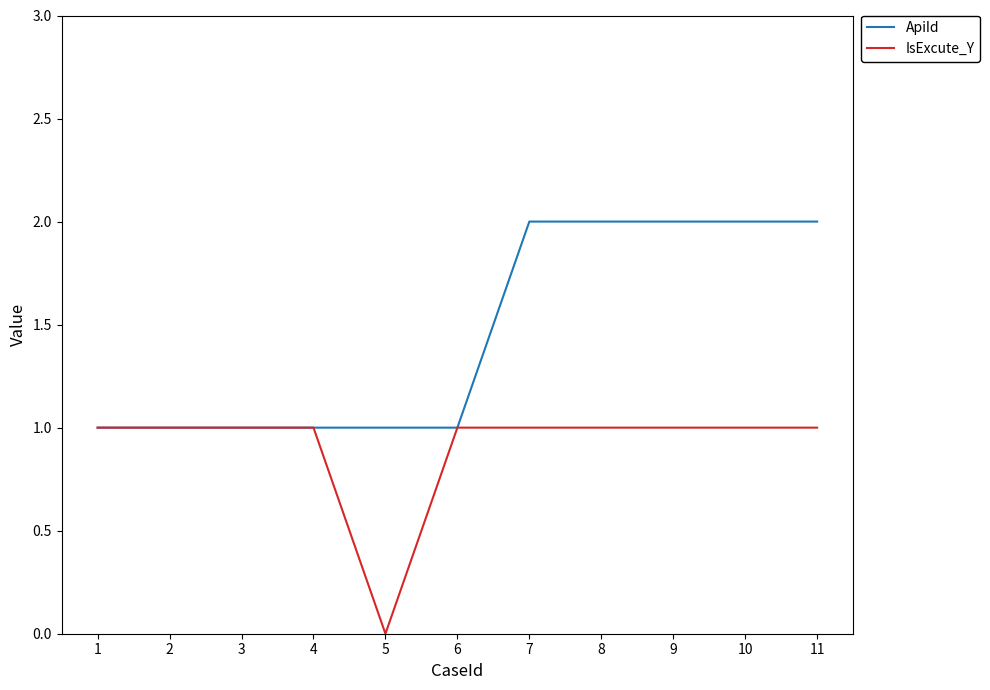

What is the sum of the IsExcute_Y values at 2 and 1?

2